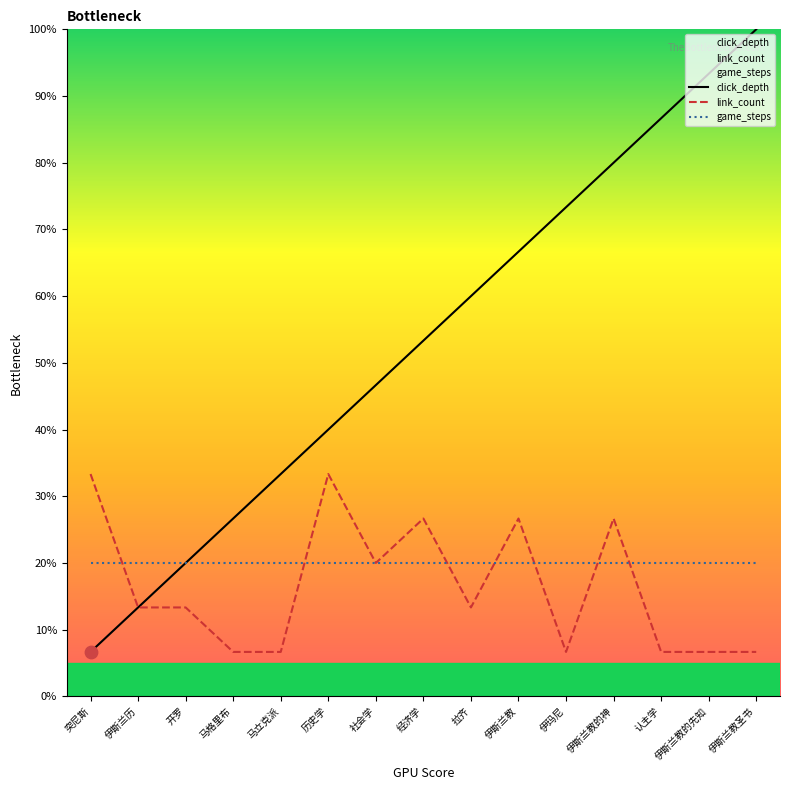

Which series reaches the minimum Y coordinate?

click_depth